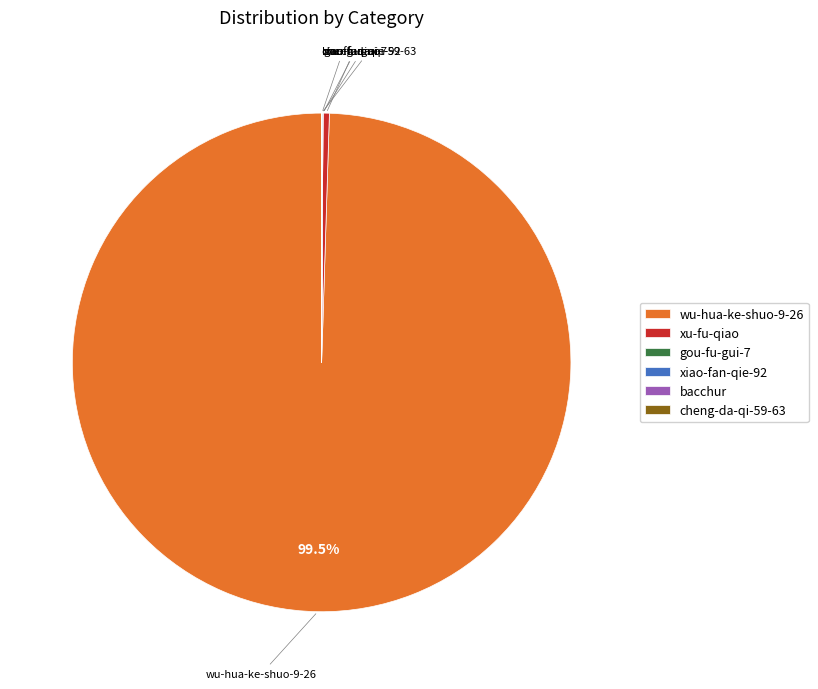

Which category has the biggest portion of the pie?

wu-hua-ke-shuo-9-26